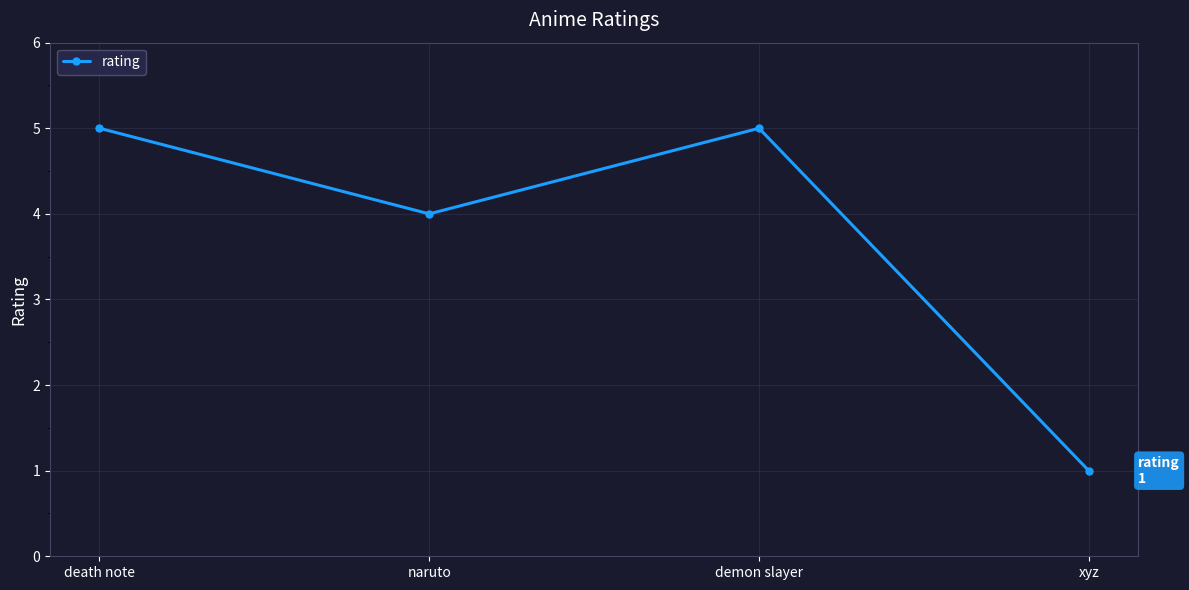

Is it true that the value at naruto is 4?

True